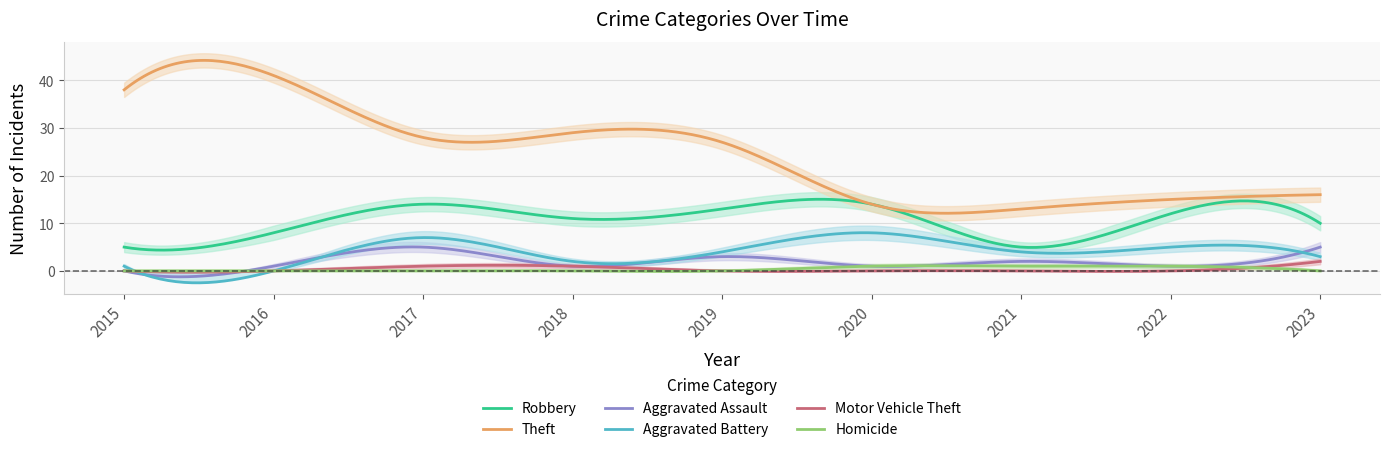

How many Motor Vehicle Theft values are between 0 and 1?

8